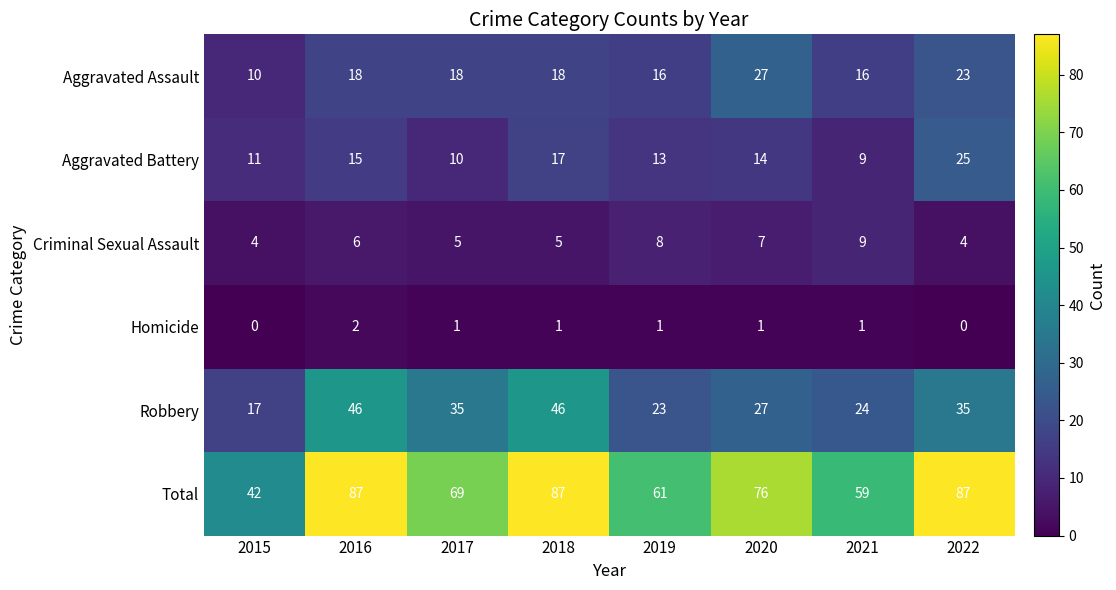

Rank the series by their maximum value, from highest to lowest.

Total, Robbery, Aggravated Assault, Aggravated Battery, Criminal Sexual Assault, Homicide